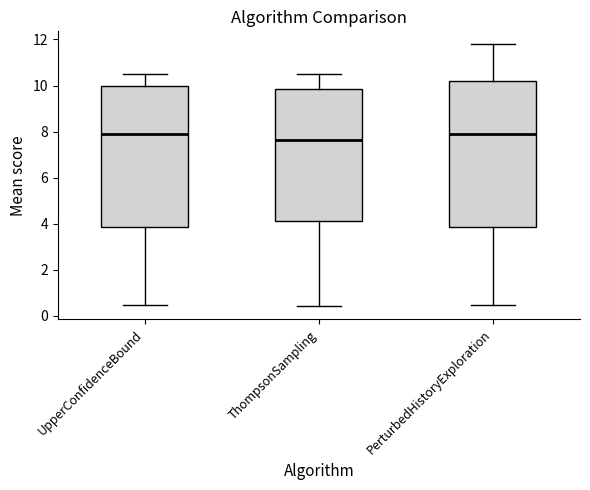

Reading left to right, read every box against the y-axis: the position of its median line, the range the box covers, and the ends of its whiskers. The values are not printed on the chart, so give them approximately, as read against the axis.

UpperConfidenceBound: median 7.8, box 3.8 to 10.0, whiskers 0.4 to 10.4
ThompsonSampling: median 7.6, box 4.2 to 9.8, whiskers 0.4 to 10.6
PerturbedHistoryExploration: median 7.8, box 3.8 to 10.2, whiskers 0.4 to 11.8